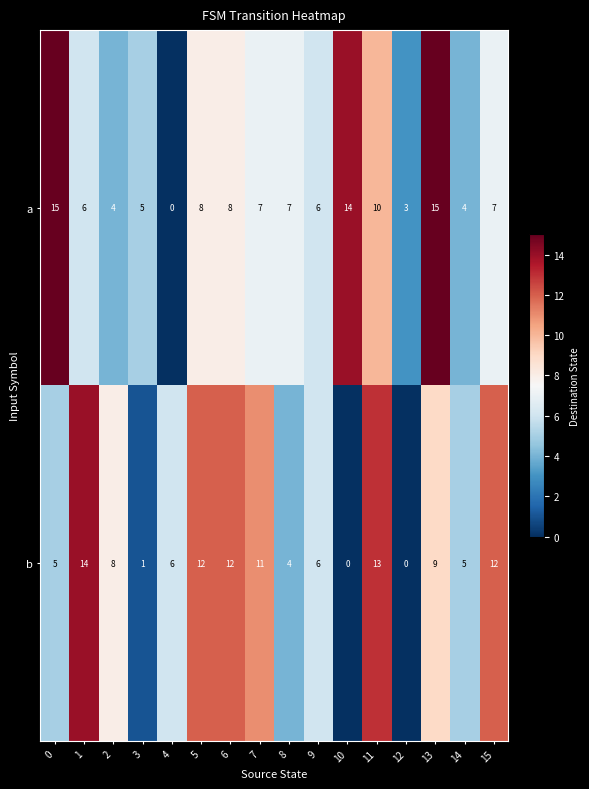

Is it true that b equals 14 at 1?

True